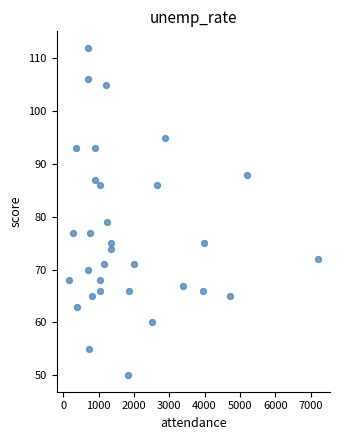

What Y value in the scatter plot is closest to 81?

79